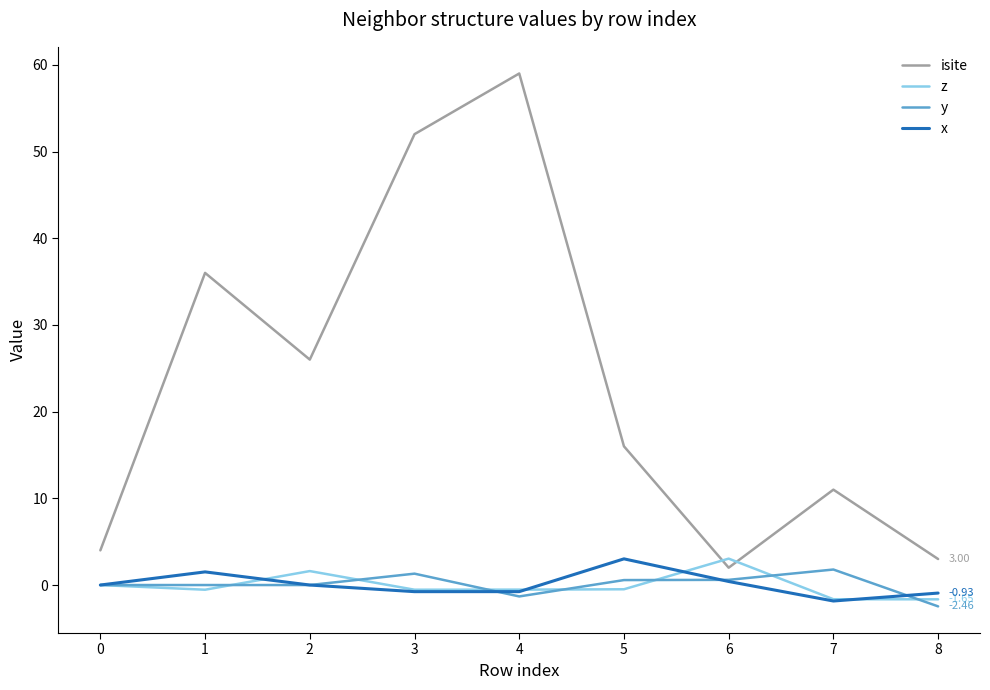

Which series has the widest spread of values?

isite